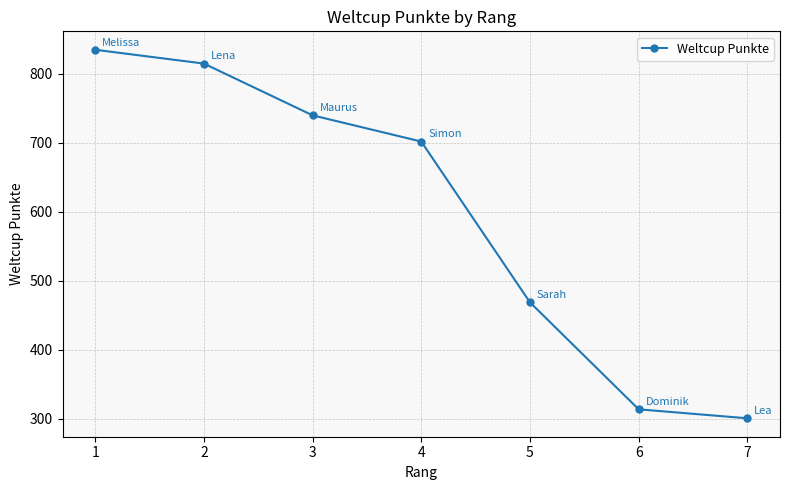

True or false: the data has more than 1 interior local peaks.

False